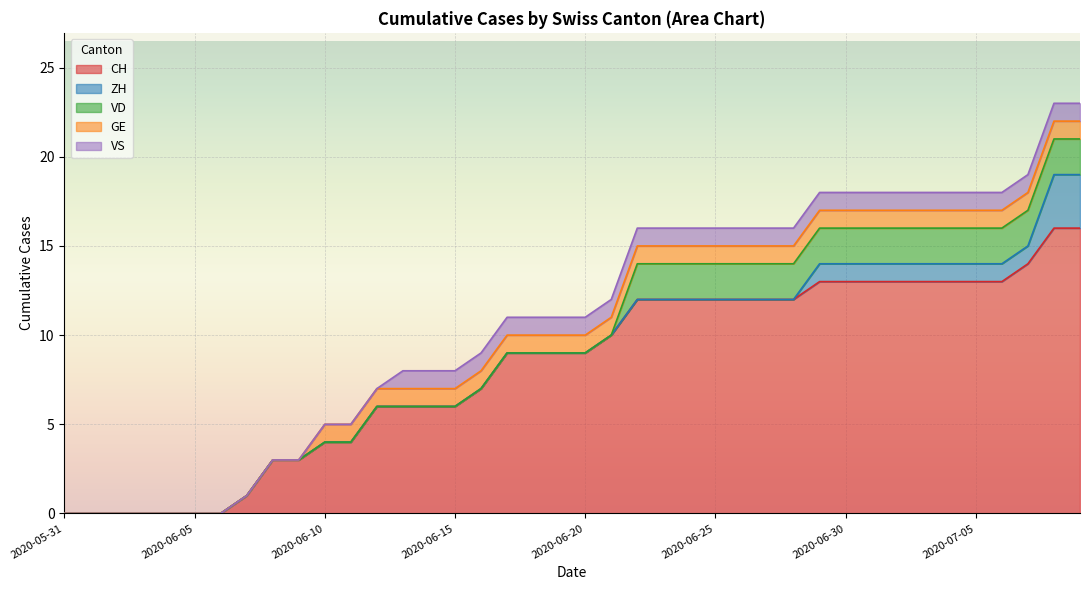

What is the total value across all series at 2020-06-12?

7